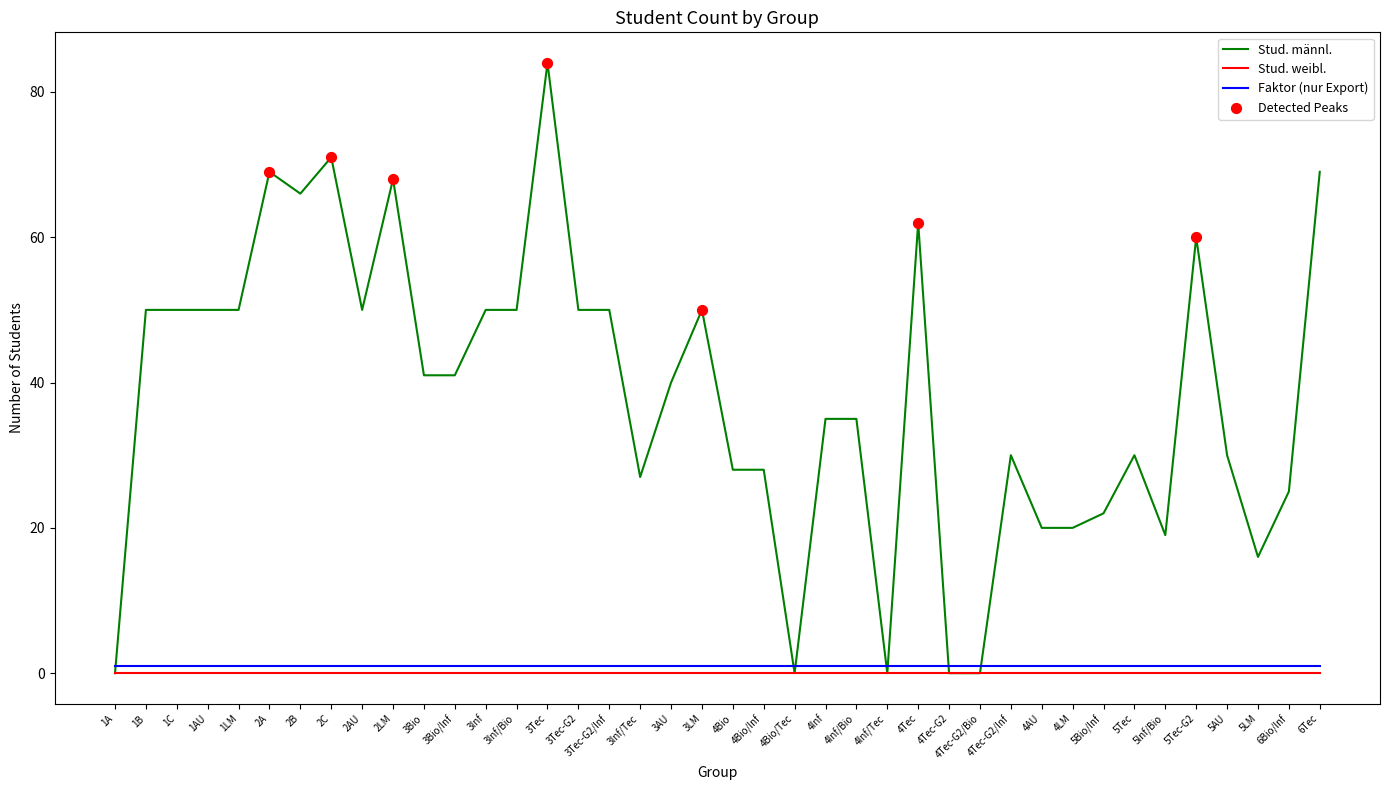

True or false: Stud. männl. has a value of 46 at 5Tec.

False